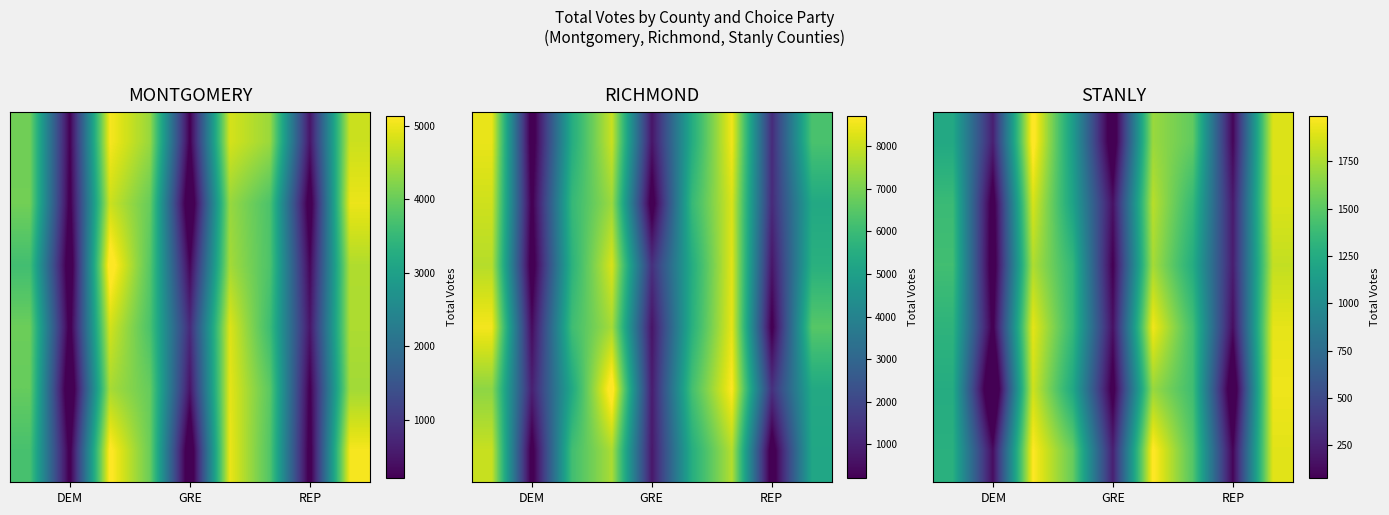

At which category does the chart reach its minimum across all series?

DEM